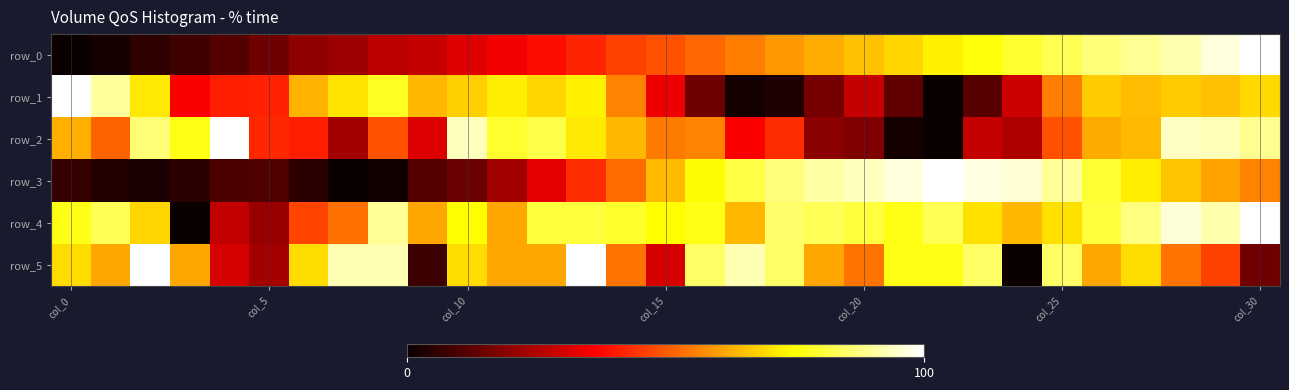

At which label does row_3 reach its minimum?

7